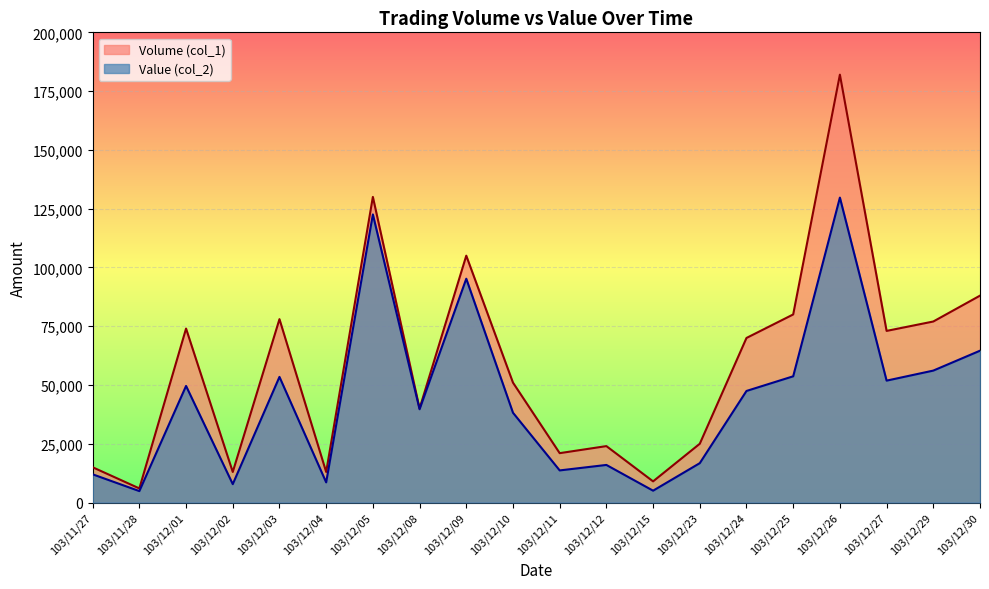

What is the label of the 3rd point from the left?

103/12/01